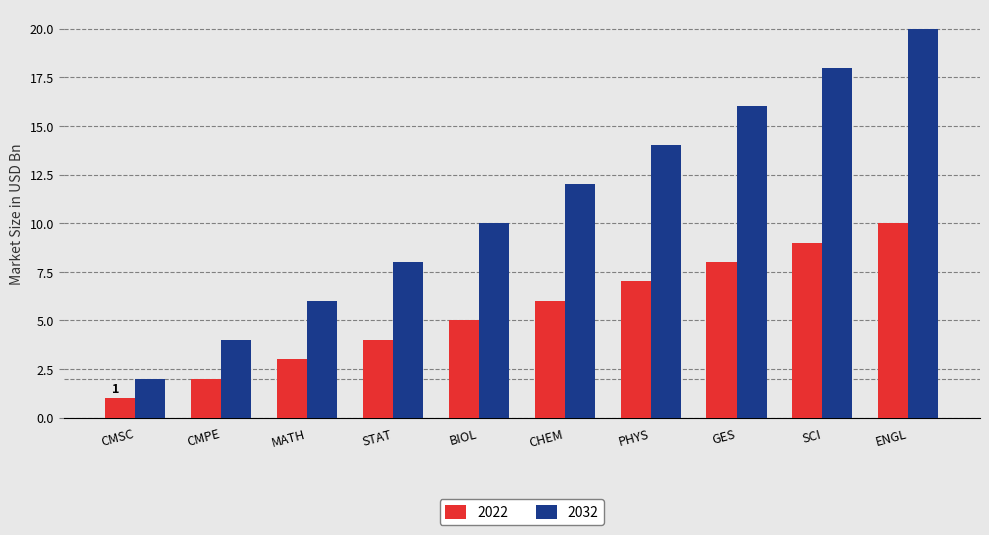

What is the difference between the maximum and second lowest values in the 2032 series?

16